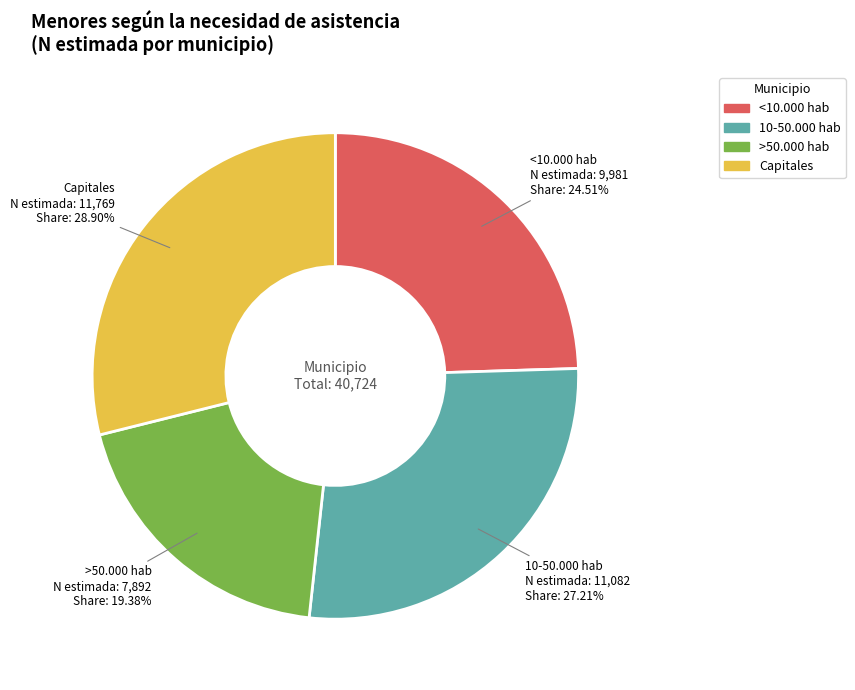

Is there any slice that represents more than half of the pie?

No